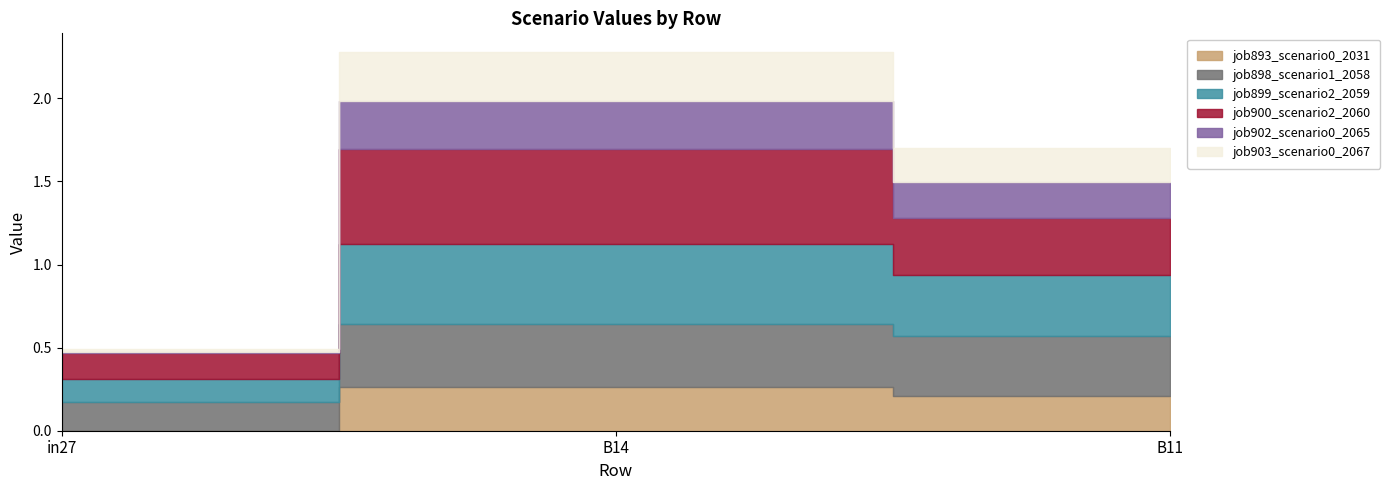

How many series are shown in this chart?

6